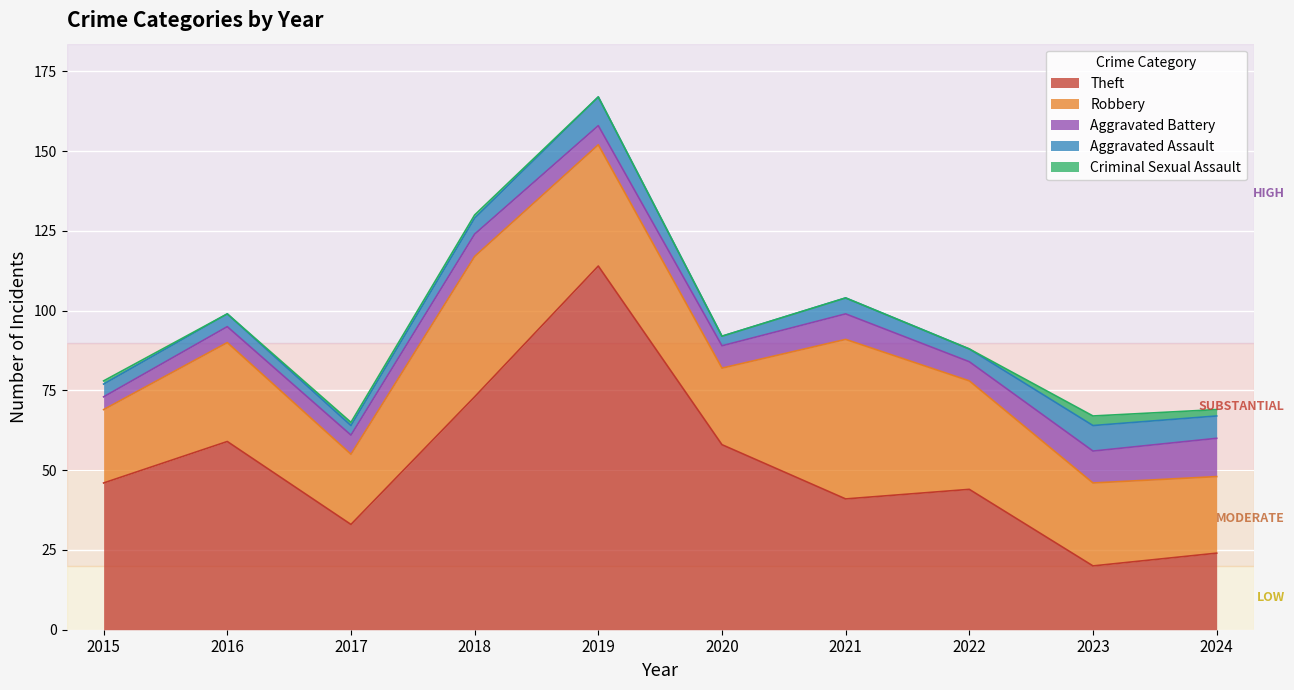

At which category is the sum across all series the highest?

2019